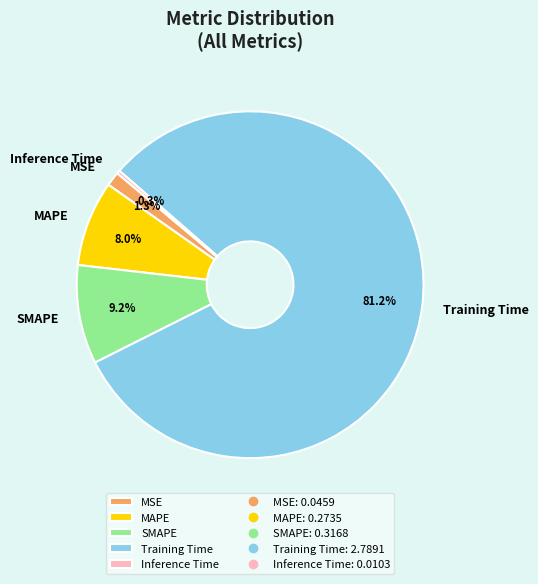

What is the total percentage of Training Time and MSE?

82.5%